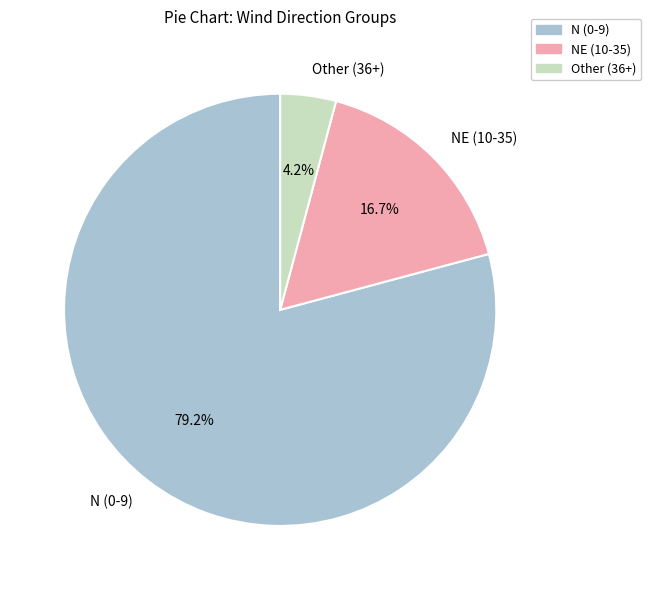

Rank the categories by value from highest to lowest.

N (0-9), NE (10-35), Other (36+)